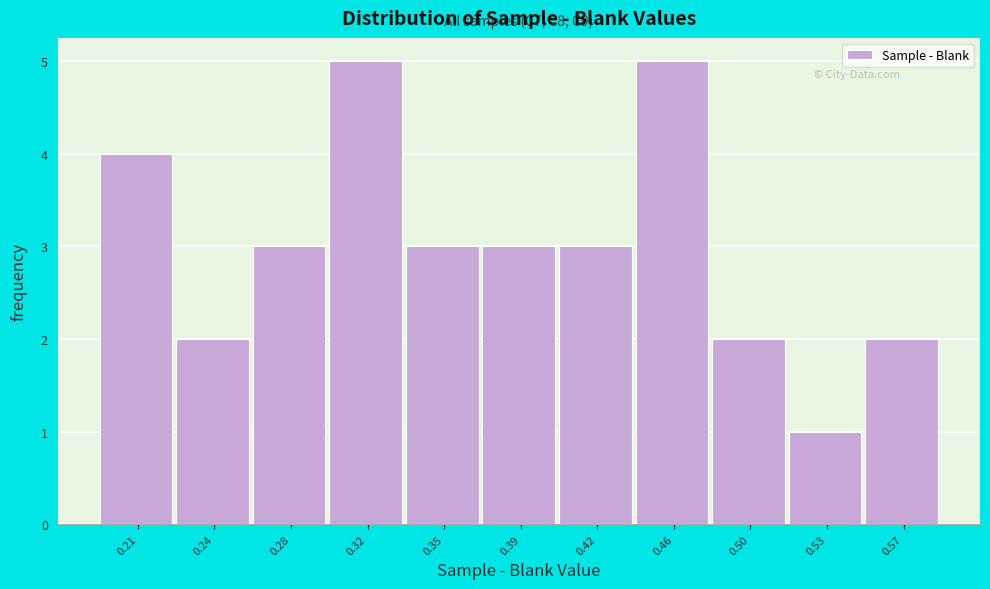

Reading left to right, what are all the values shown in this chart?

4	2	3	5	3	3	3	5	2	1	2